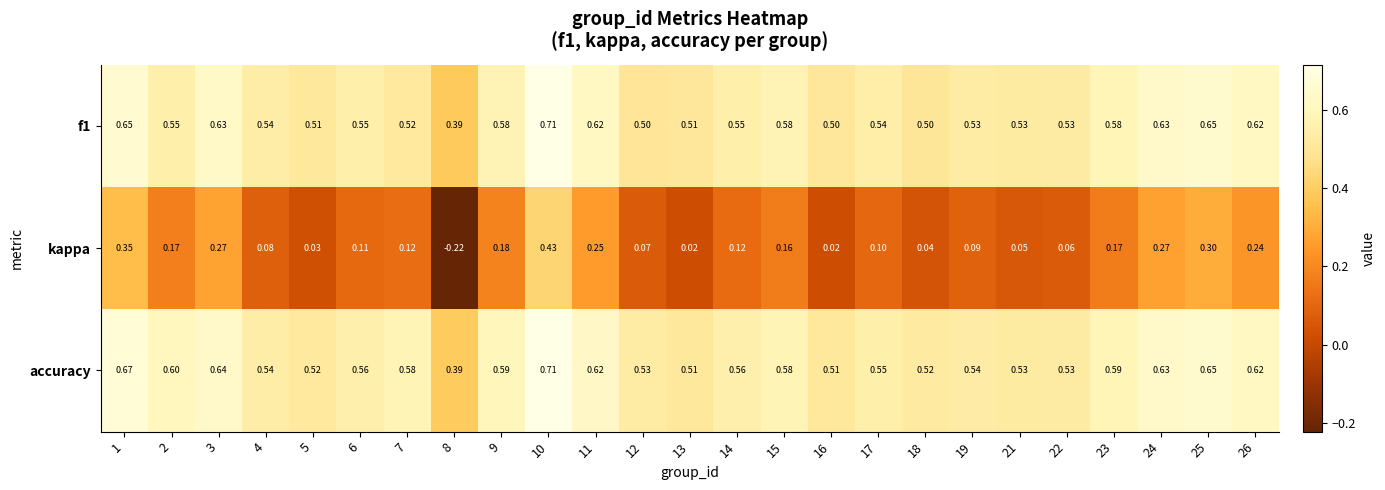

Is the value of accuracy at 1 greater than the value of f1 at 14?

Yes